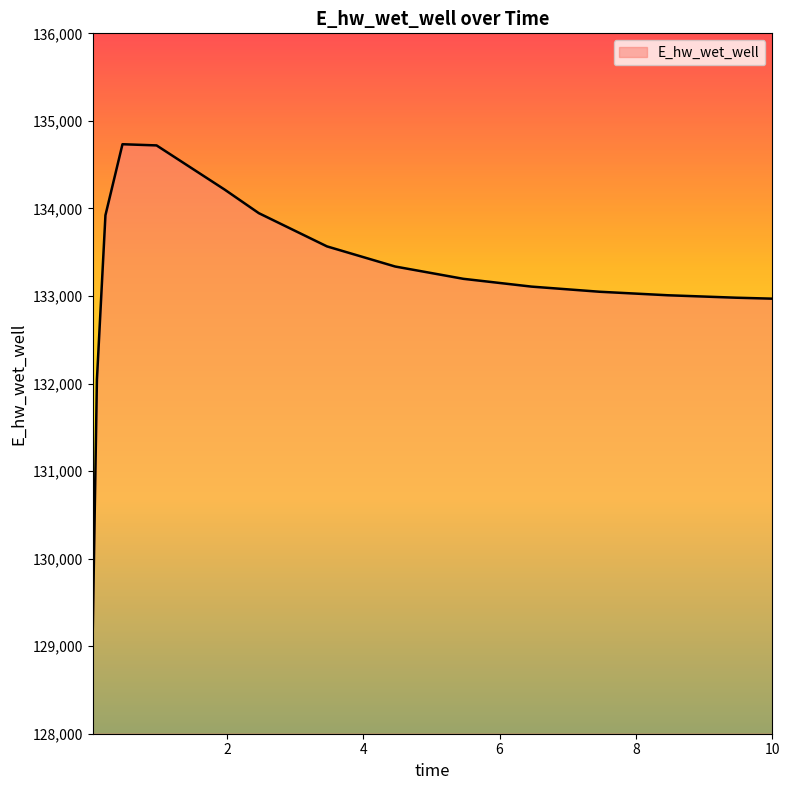

What is the minimum value shown in the chart?

129109.5